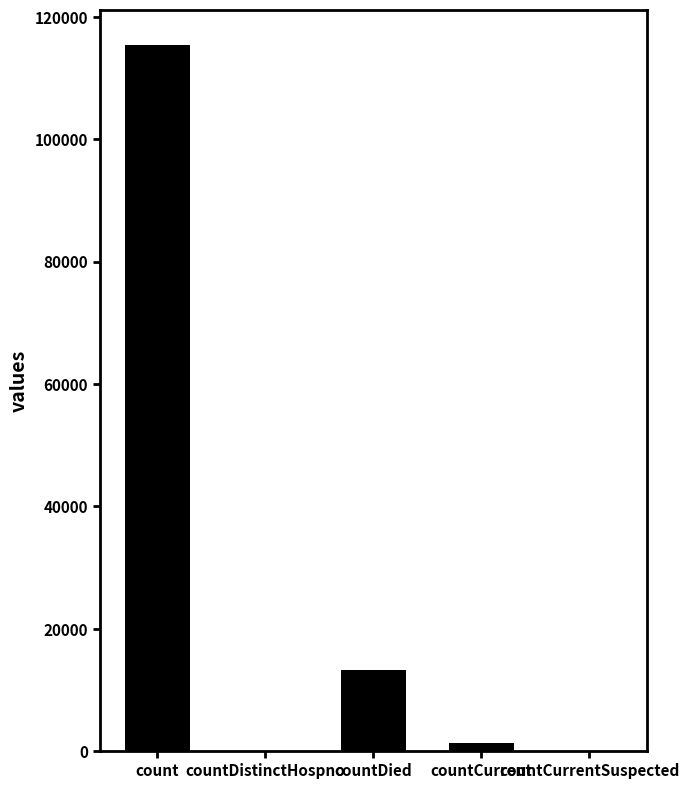

What is the sum of all values?

130105